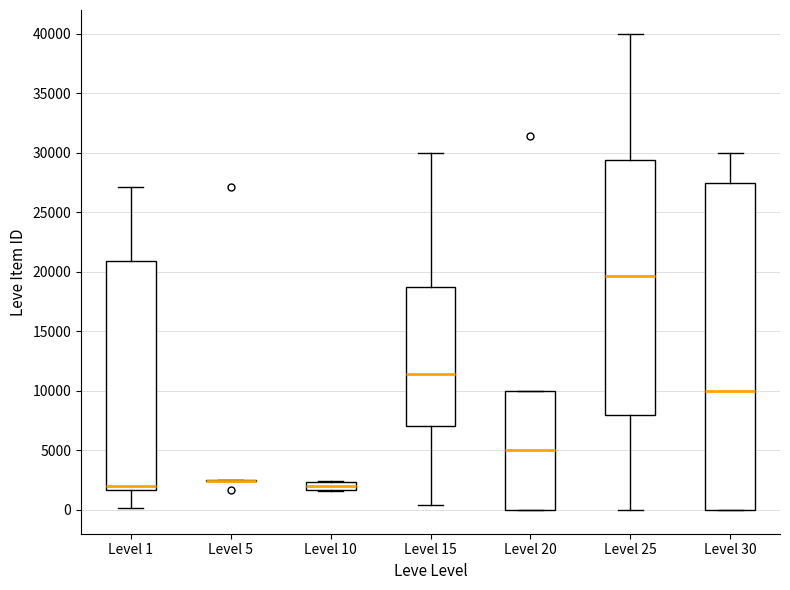

Which box is the tallest, from its lower edge to its upper edge?

Level 30